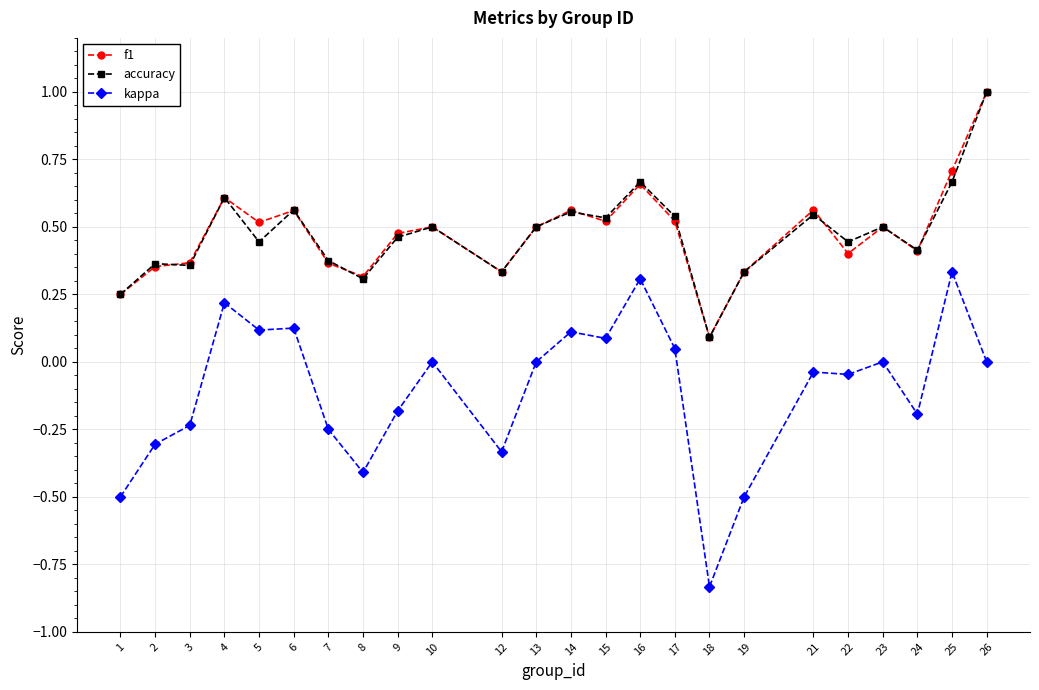

Where does the kappa series first go above 0?

4